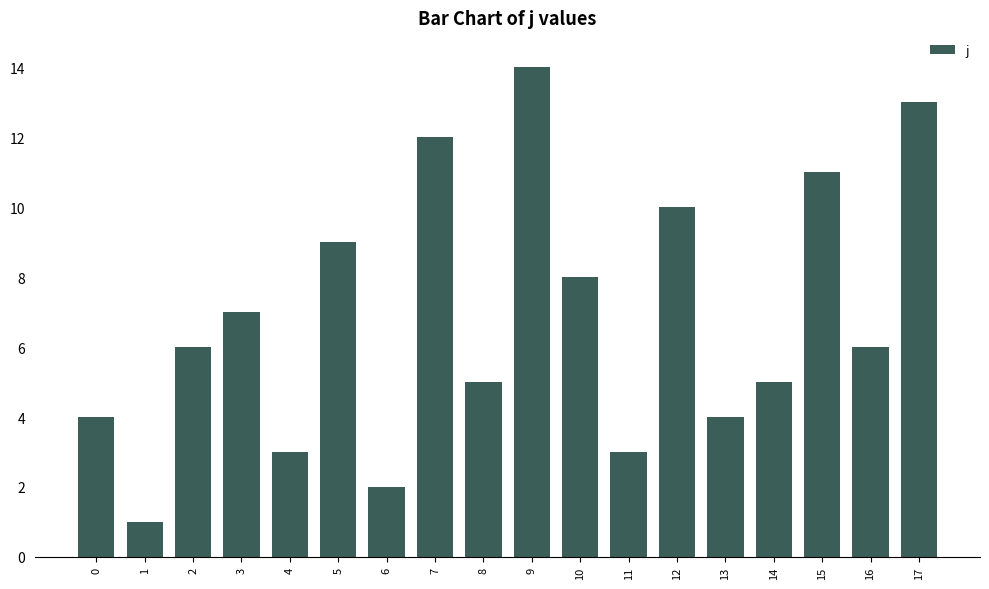

Reading left to right, list all the values displayed in this chart.

0=4	1=1	2=6	3=7	4=3	5=9	6=2	7=12	8=5	9=14	10=8	11=3	12=10	13=4	14=5	15=11	16=6	17=13